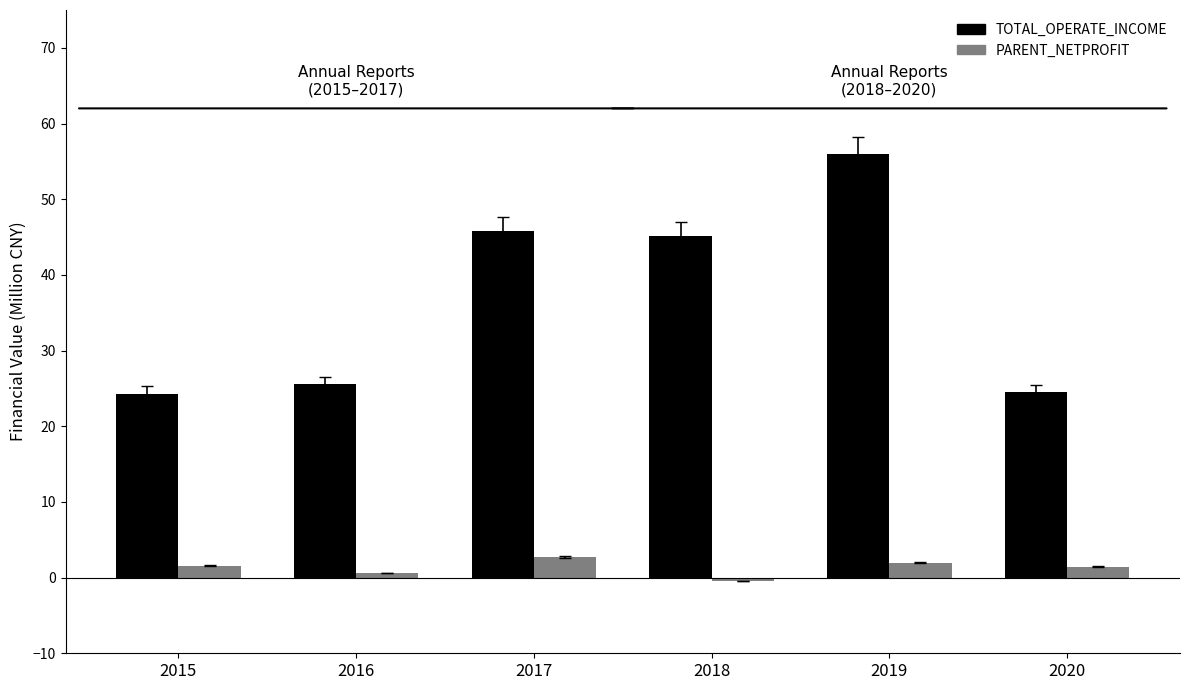

What is the value of the PARENT_NETPROFIT bar at the 1st from the left?

1.6